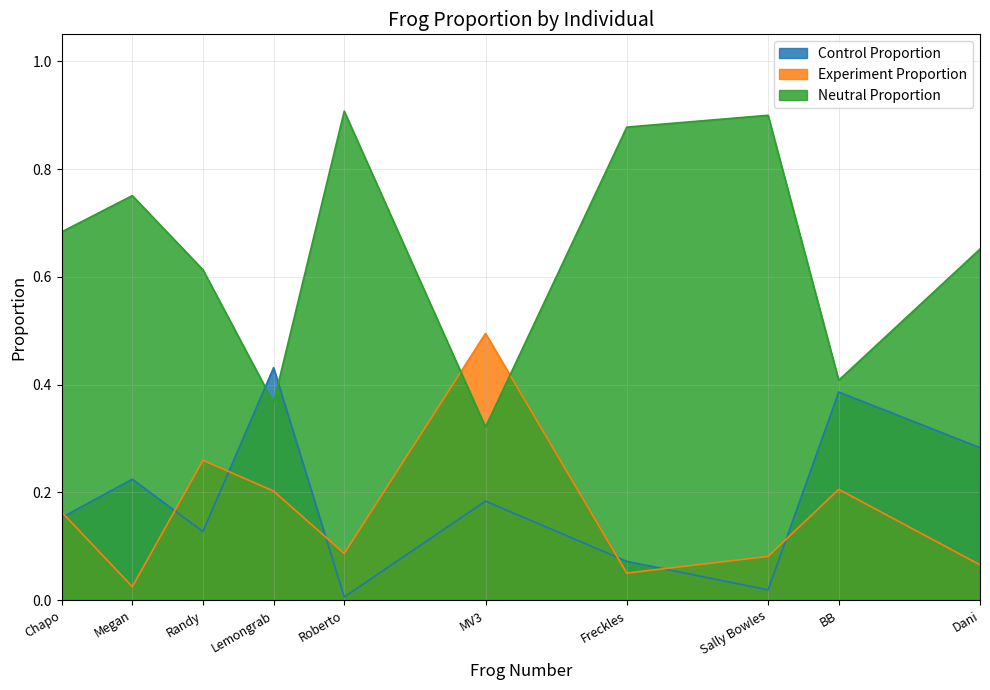

True or false: Neutral Proportion has a value of 0.3 at Freckles.

False